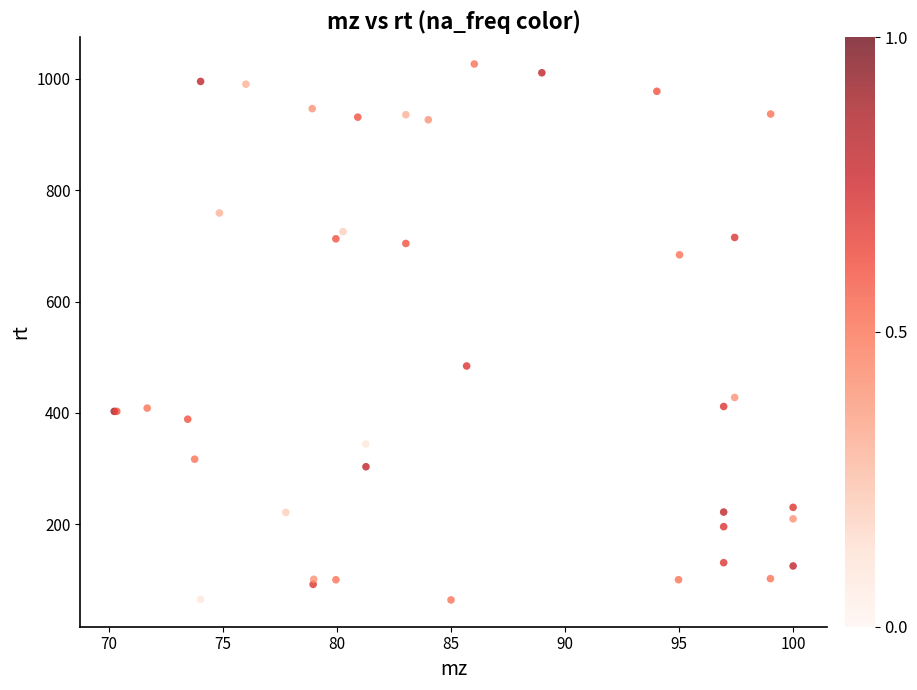

What Y value in the scatter plot is closest to 545?

484.2